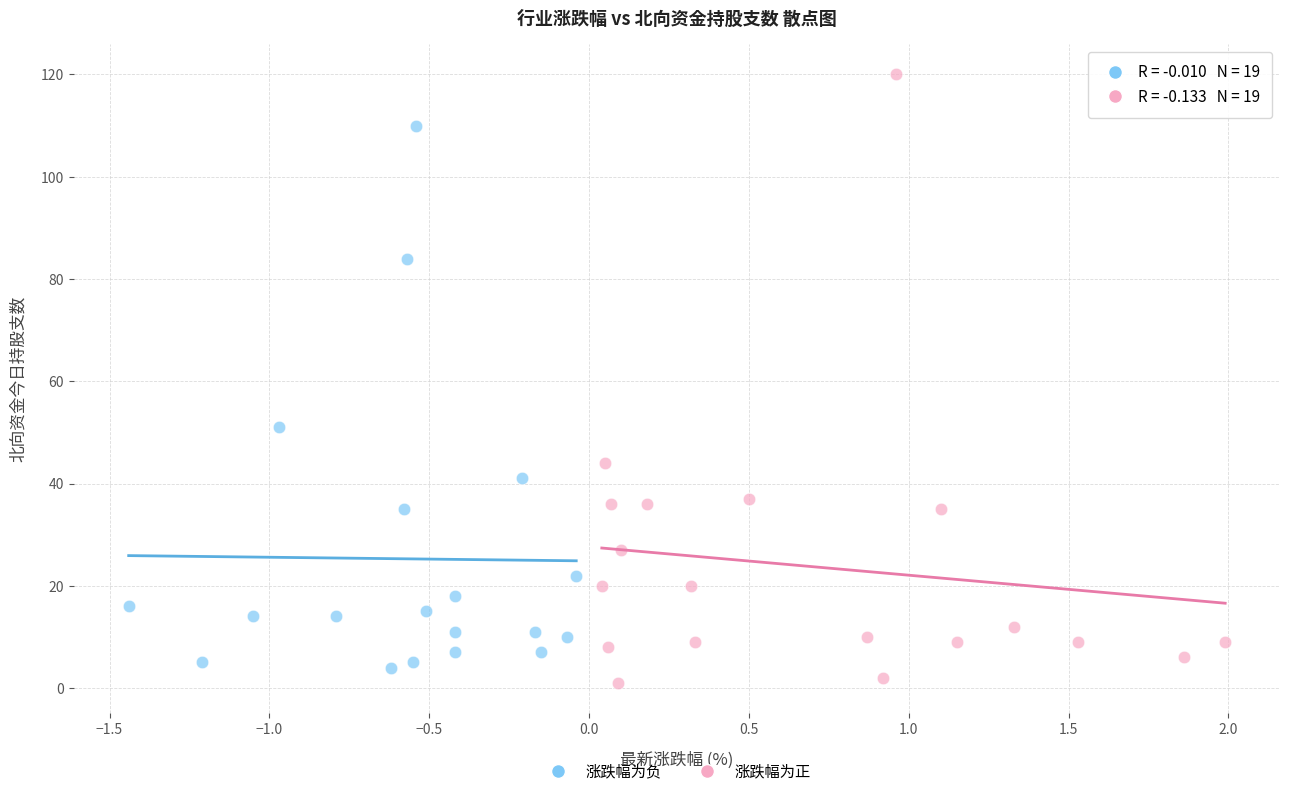

What are all the series names shown in the legend?

涨跌幅为负, 涨跌幅为正